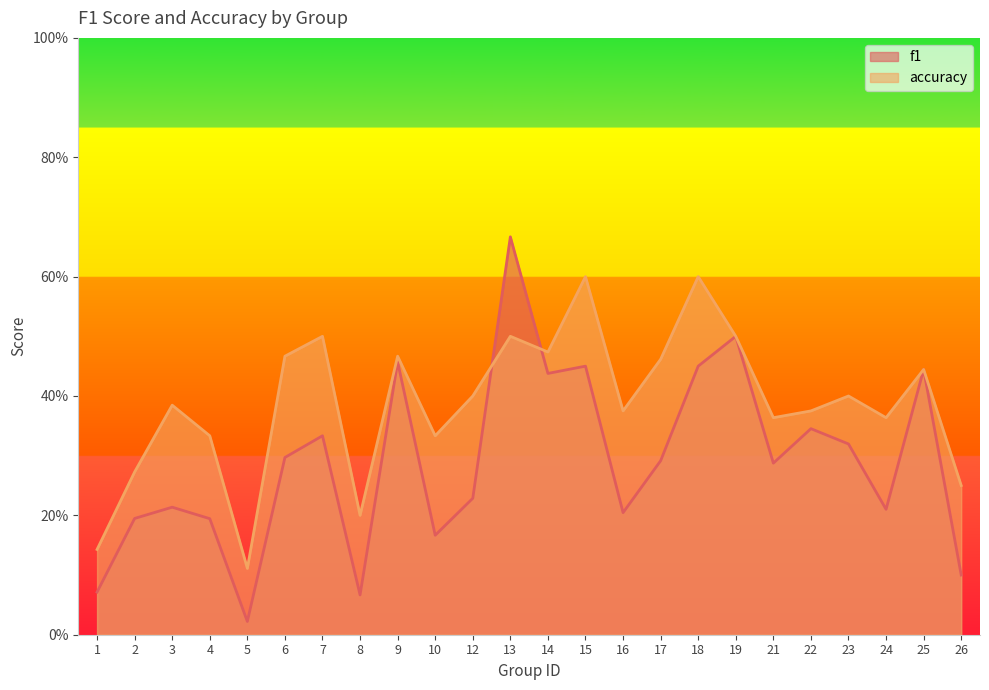

What is the total value across all series at 5?

0.1